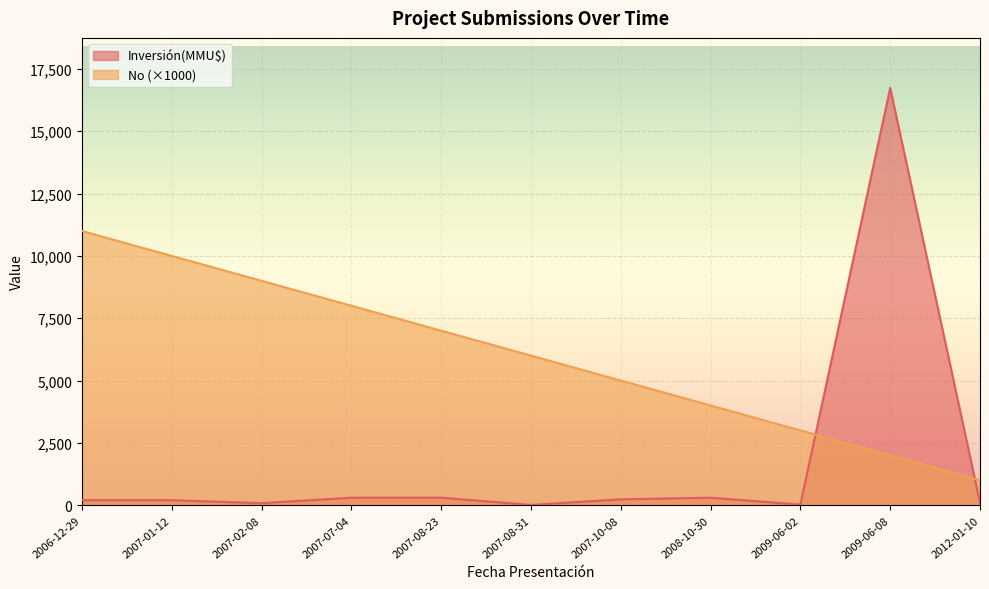

Reading right to left, what are all the values shown in this chart?

No: 2012-01-10=1000	2009-06-08=2000	2009-06-02=3000	2008-10-30=4000	2007-10-08=5000	2007-08-31=6000	2007-08-23=7000	2007-07-04=8000	2007-02-08=9000	2007-01-12=10000	2006-12-29=11000
Inversión(MMU$): 2012-01-10=100	2009-06-08=16736	2009-06-02=22	2008-10-30=300	2007-10-08=234	2007-08-31=10	2007-08-23=300	2007-07-04=300	2007-02-08=80	2007-01-12=200	2006-12-29=200